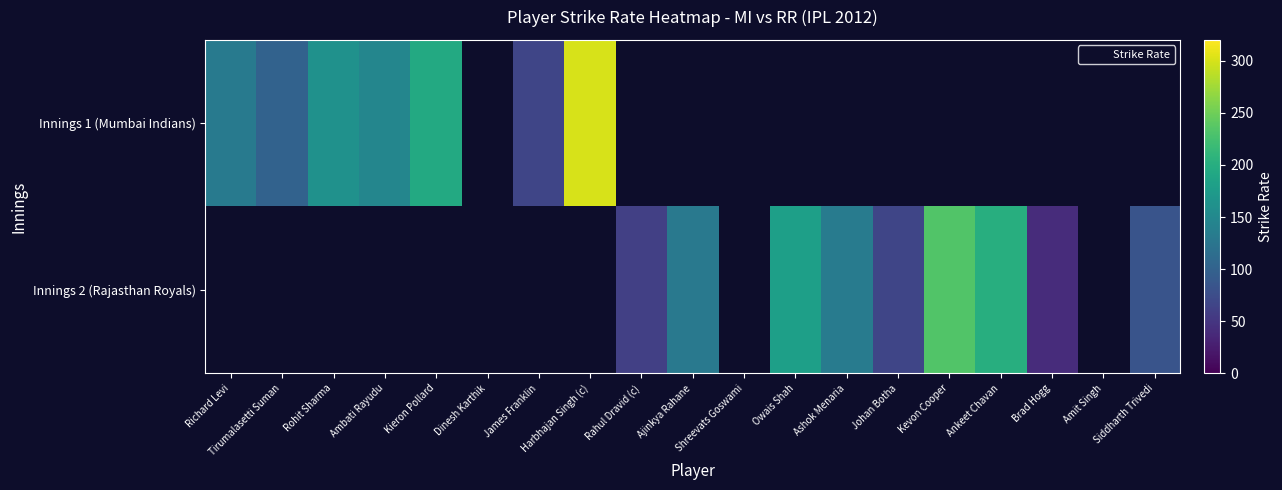

Which series changed the most between Rahul Dravid (c) and Amit Singh?

Innings 2 (Rajasthan Royals)